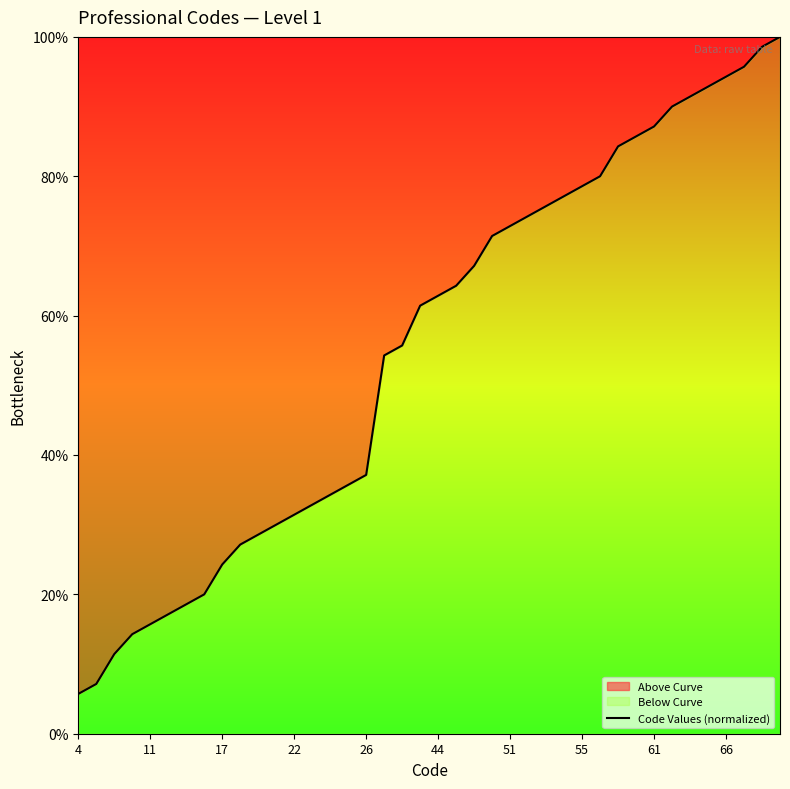

How many lines are shown in the chart?

1